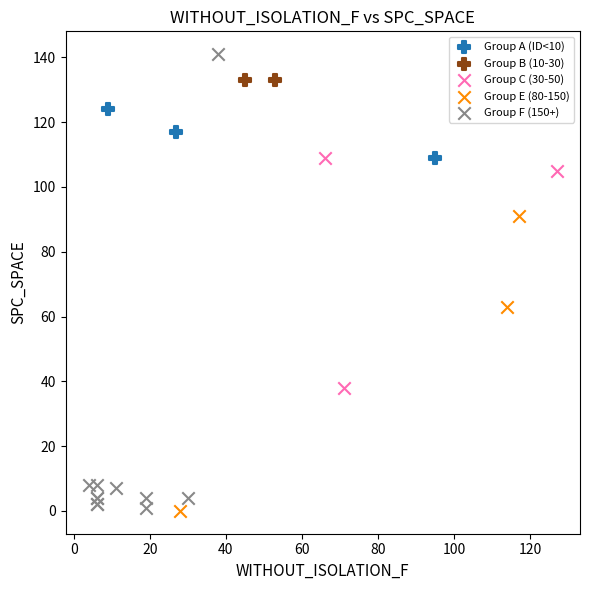

What are all the series names shown in the legend?

Group A (ID<10), Group B (10-30), Group C (30-50), Group E (80-150), Group F (150+)